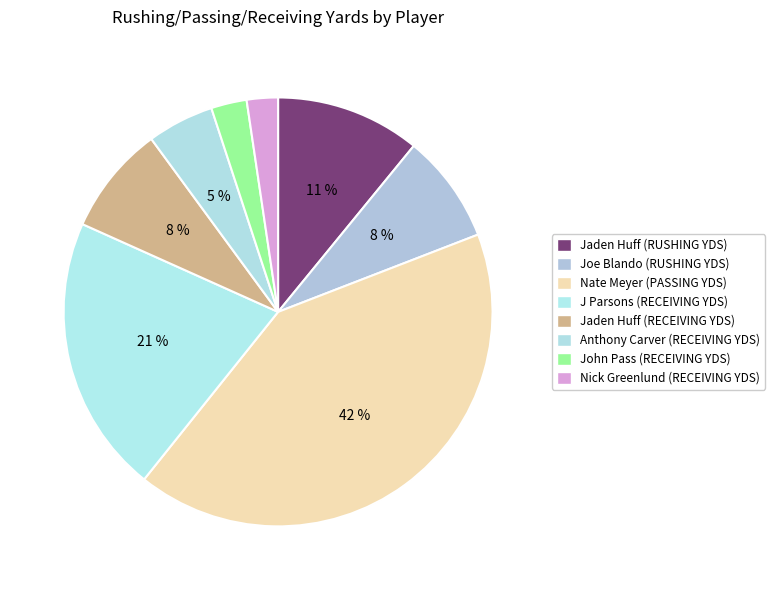

How many segments does this pie chart have?

8